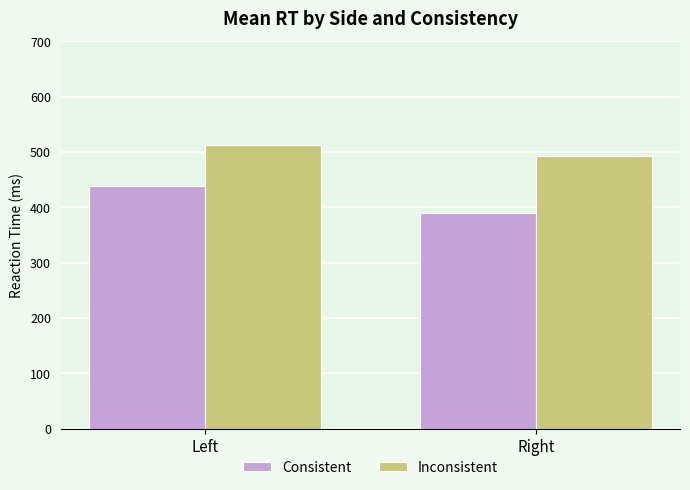

At which label does Inconsistent first exceed 512?

Left